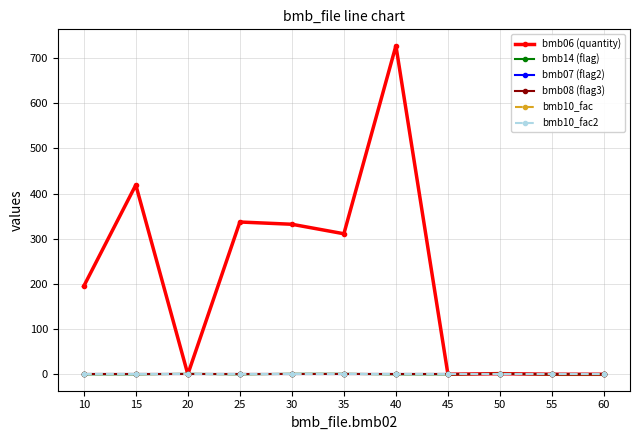

Is this an area chart (filled region under the line)?

No